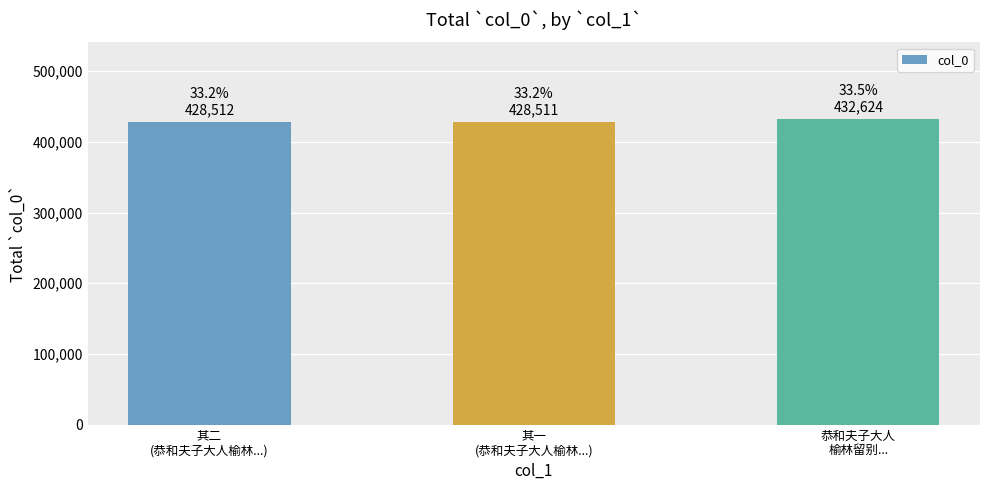

What is the difference between the maximum and minimum values?

4113